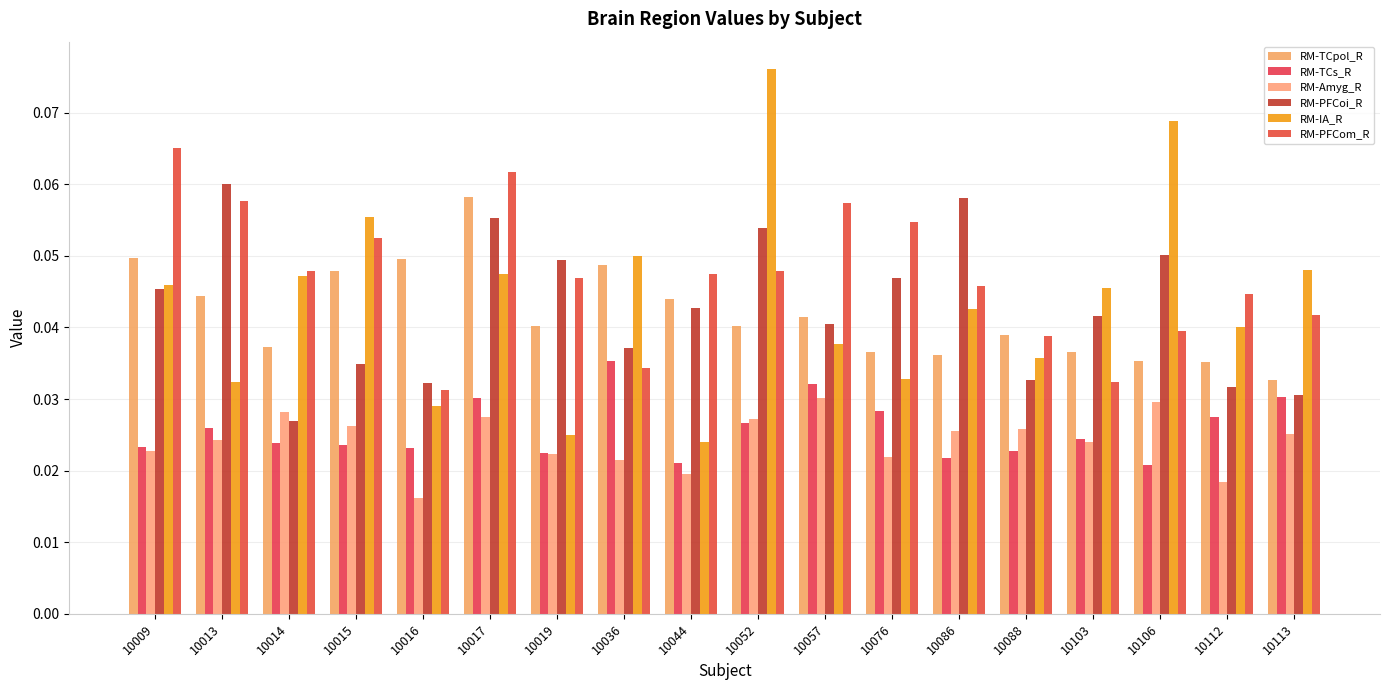

At which category is the sum across all series the highest?

10017